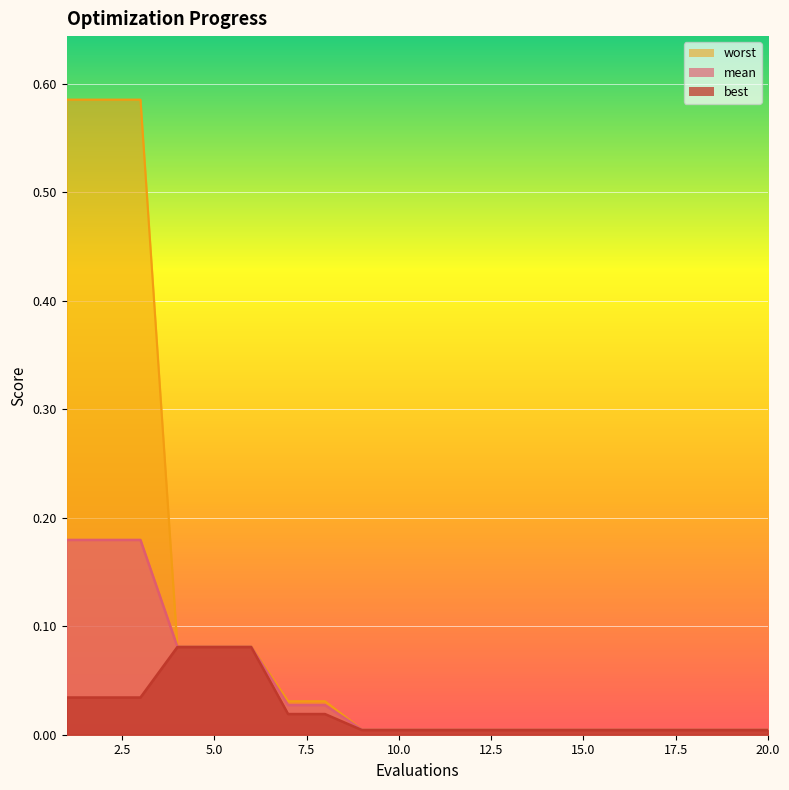

At 8, list the series in order from largest to smallest.

worst, mean, best